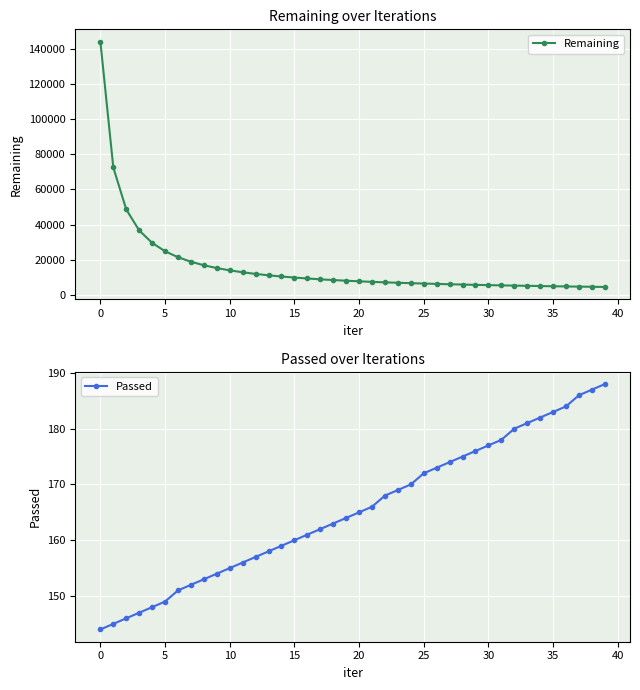

Reading right to left, list all the values displayed in this chart.

Remaining: 4519	4615	4712	4812	4921	5035	5157	5282	5411	5554	5715	5883	6060	6249	6454	6668	6903	7138	7421	7722	8063	8438	8857	9335	9861	10469	11145	11935	12860	13958	15259	16858	18862	21431	24830	29595	36669	48610	72465	144033
Passed: 188	187	186	184	183	182	181	180	178	177	176	175	174	173	172	170	169	168	166	165	164	163	162	161	160	159	158	157	156	155	154	153	152	151	149	148	147	146	145	144